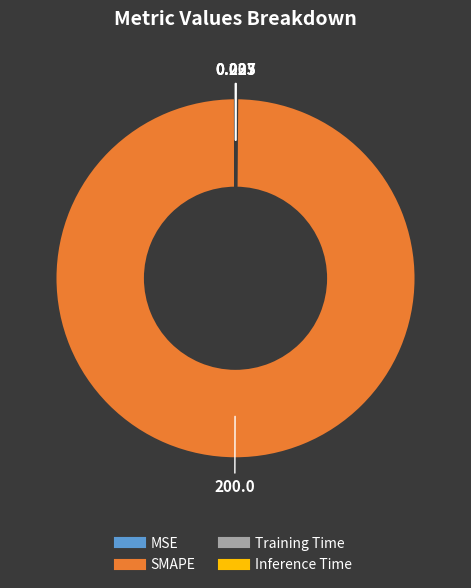

Which category accounts for the majority?

SMAPE